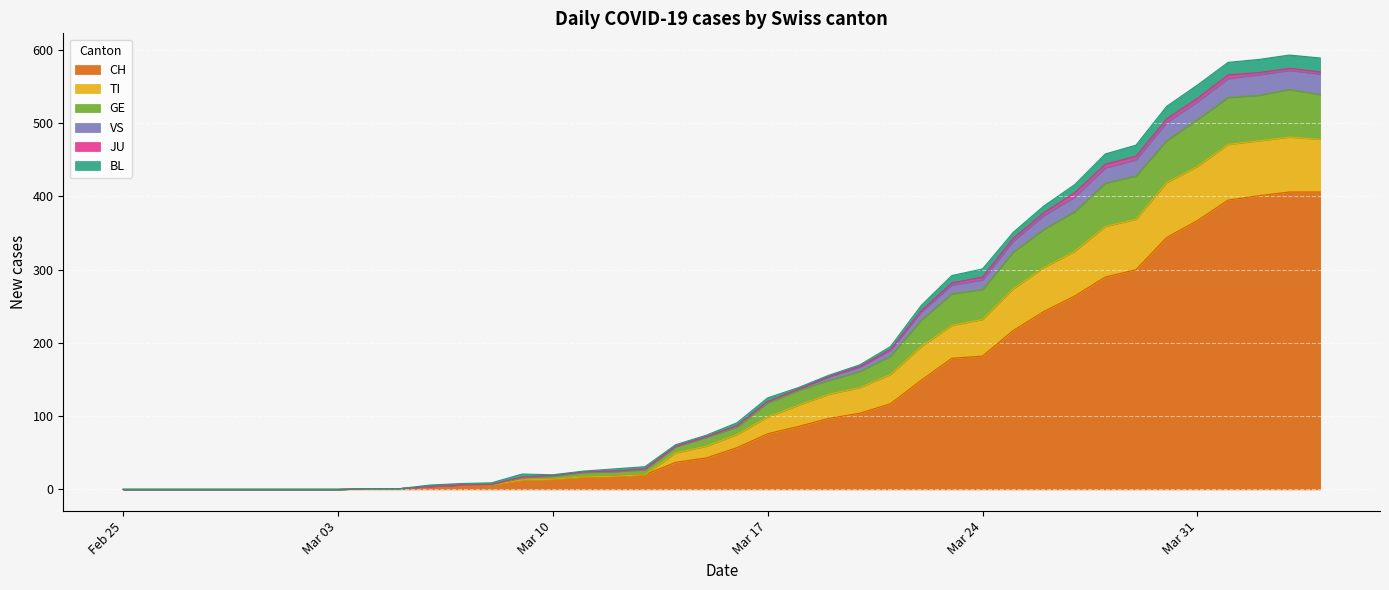

What is the highest value of the CH series?

406